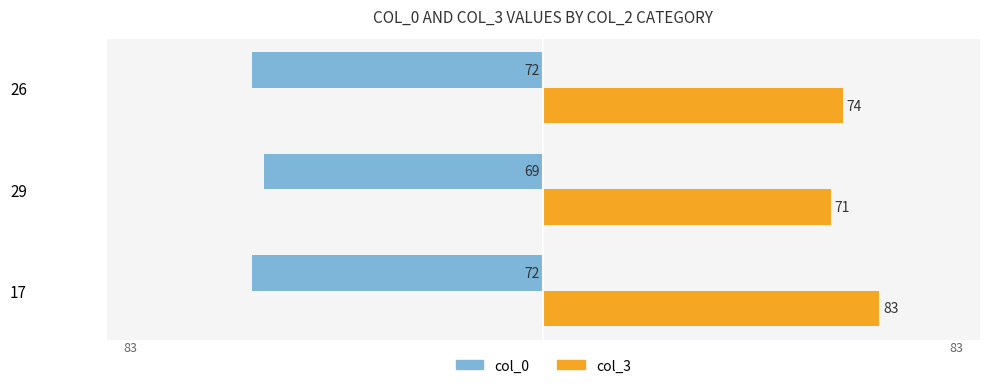

Rank the series by their maximum value, from lowest to highest.

col_0, col_3